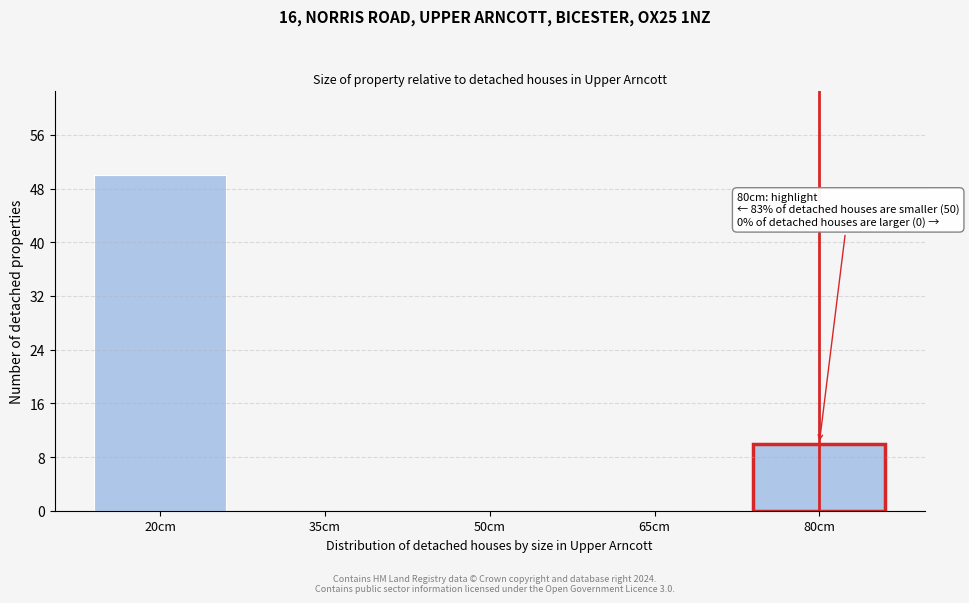

Reading left to right, list all the values displayed in this chart.

20cm=50	35cm=0	50cm=0	65cm=0	80cm=10